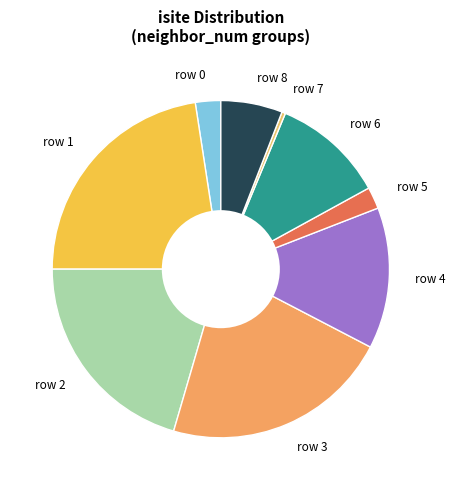

What is the ratio of the value at row 6 to the value at row 4?

0.8